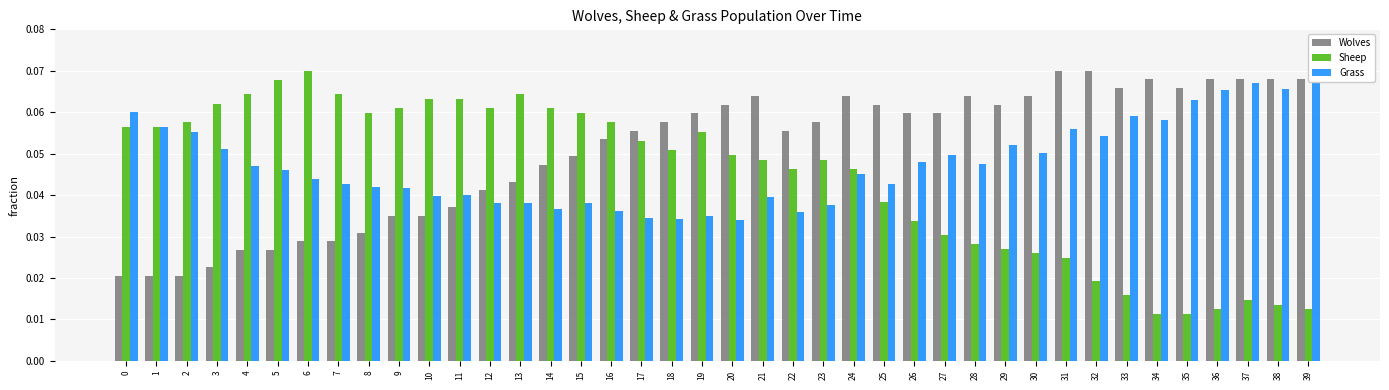

Count the number of data series in this chart.

3